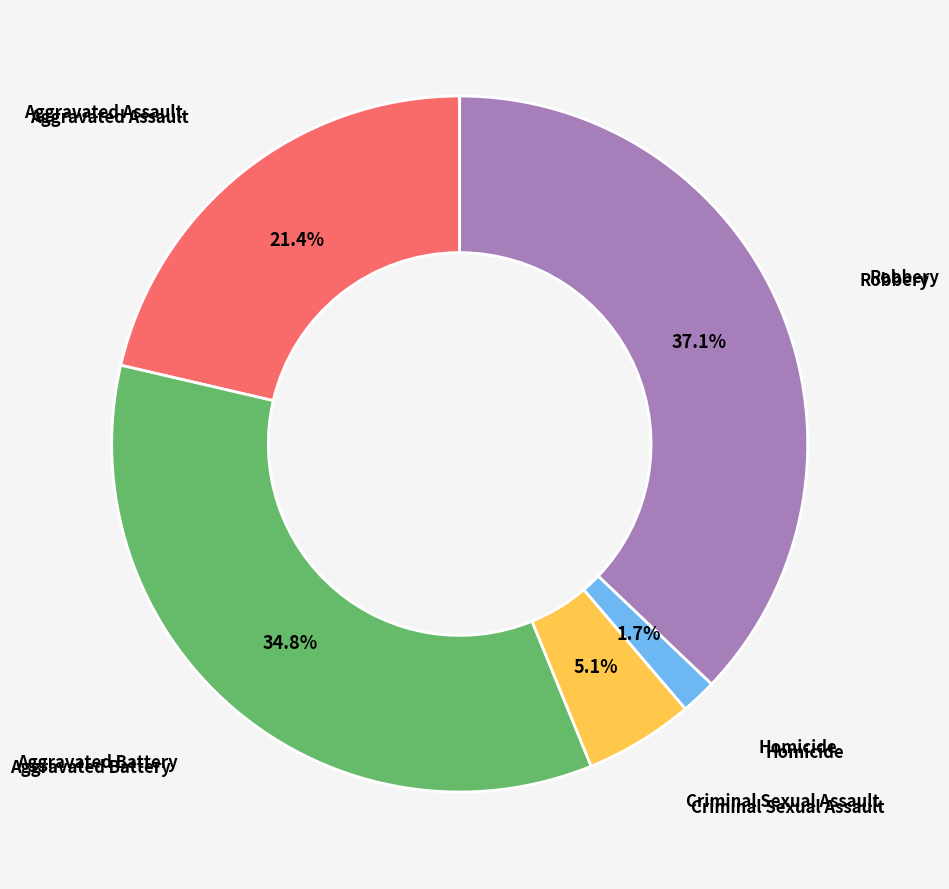

Is there a majority slice in this chart?

No